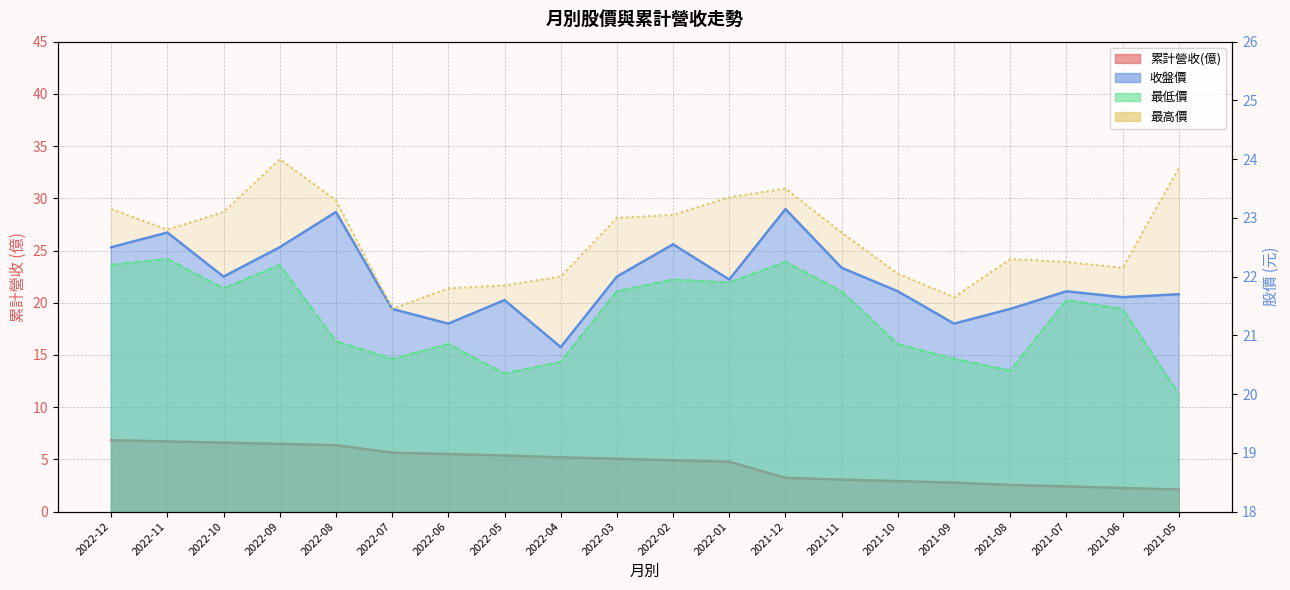

What is the difference between the highest and lowest values at 2022-02?

18.1